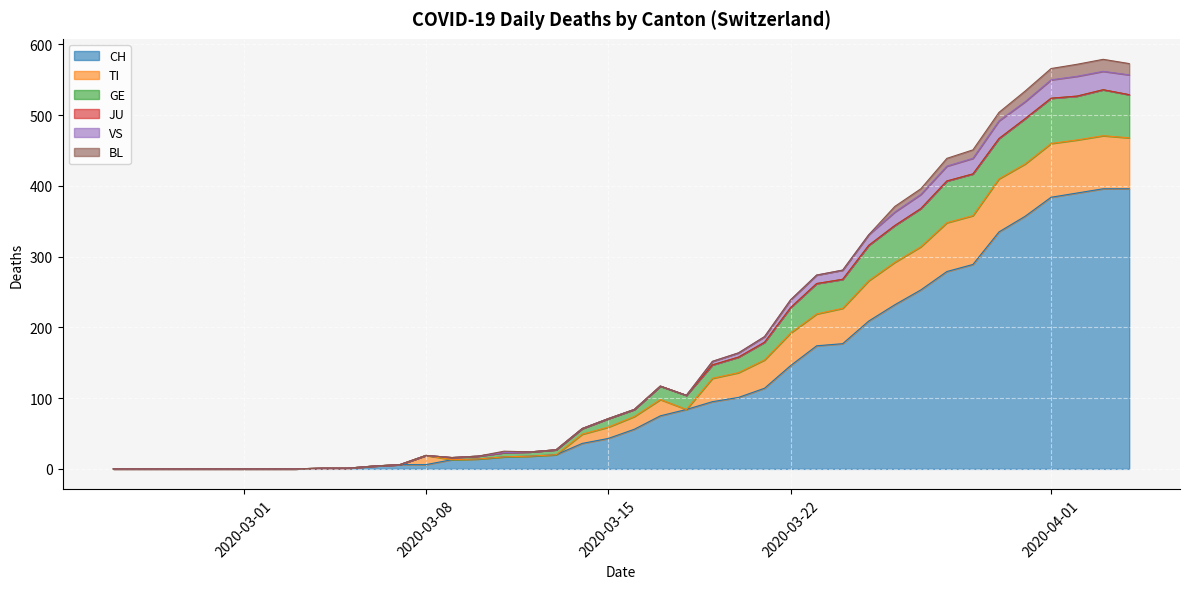

What is the highest value of the CH series?

396